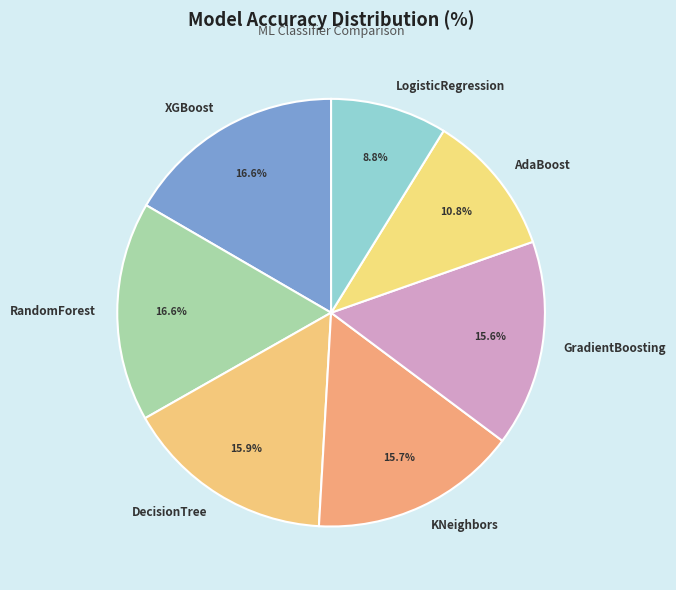

Is LogisticRegression the majority of the pie?

No